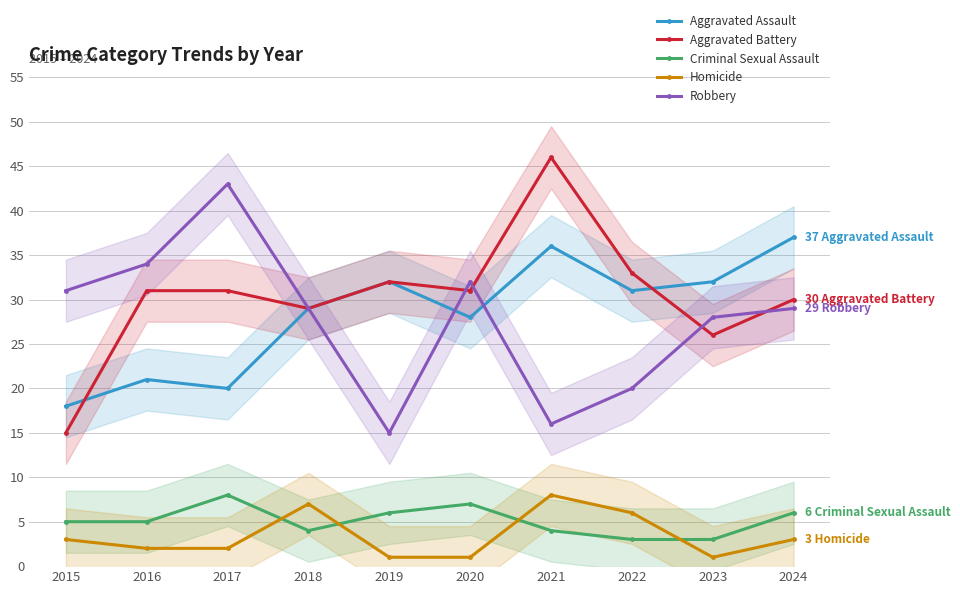

What is the value of the Robbery point at the 10th from the left?

29